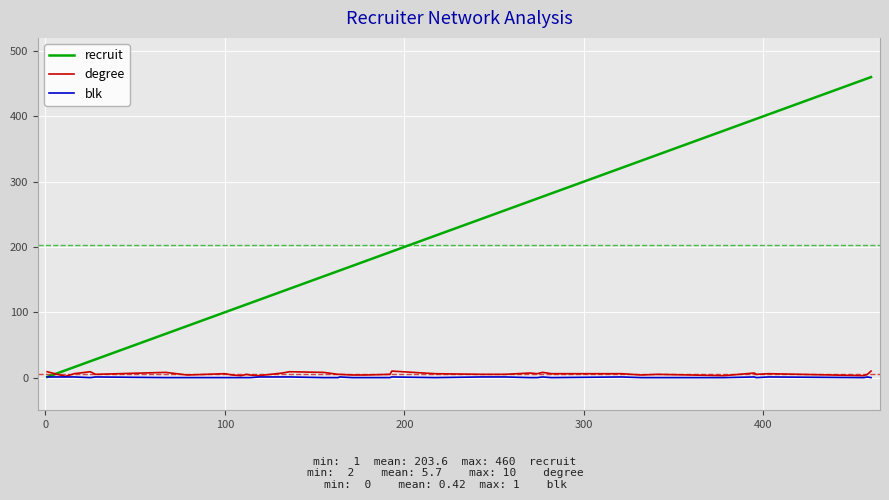

Which series has the largest total across all categories?

recruit